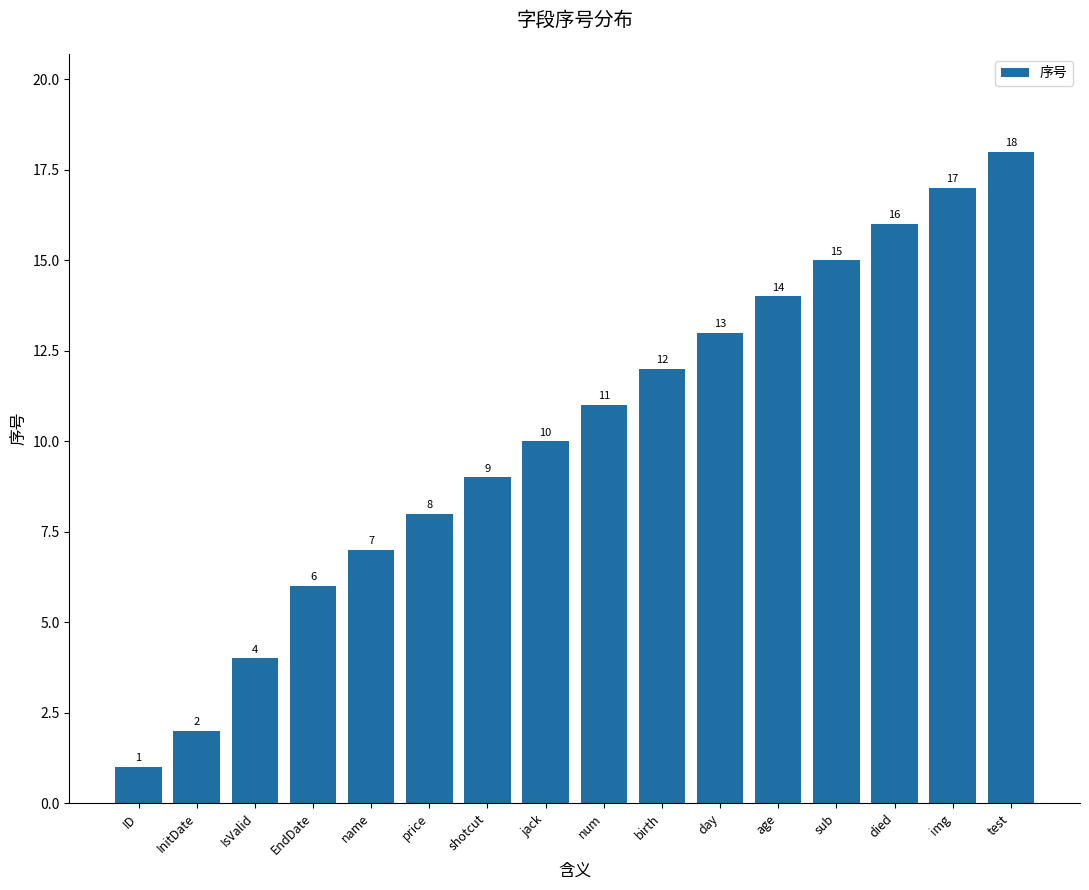

Rank the categories by value from highest to lowest.

test, img, died, sub, age, day, birth, num, jack, shotcut, price, name, EndDate, IsValid, InitDate, ID